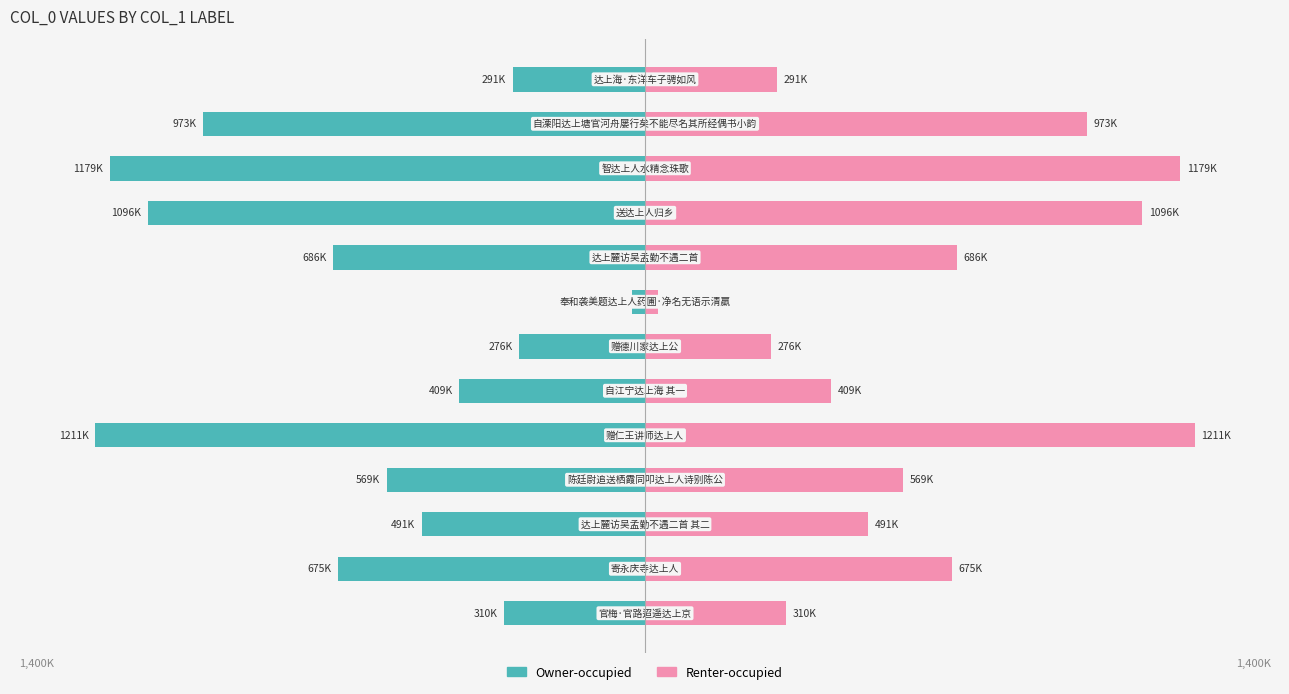

Which series has the largest total across all categories?

Renter-occupied